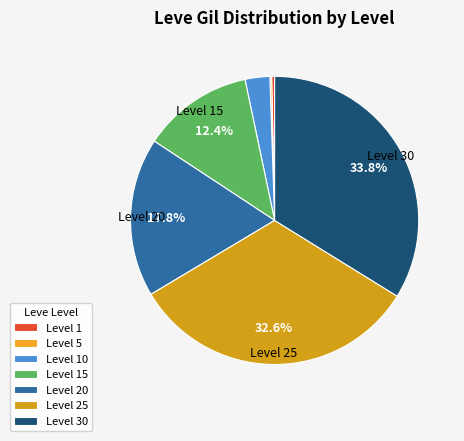

To the nearest percent, what is the average slice percentage?

14%